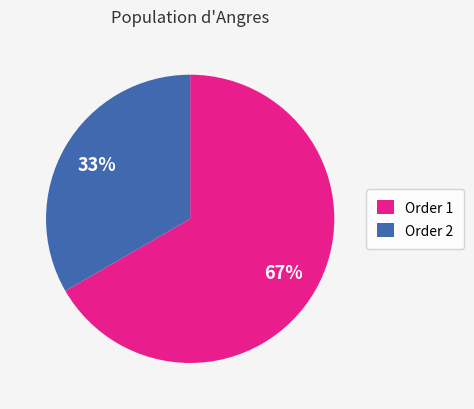

To the nearest percent, what percentage of the pie is Order 2?

33%